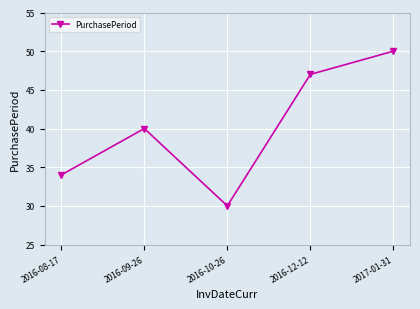

What is the ratio of the value at 2017-01-31 to the value at 2016-10-26?

1.7